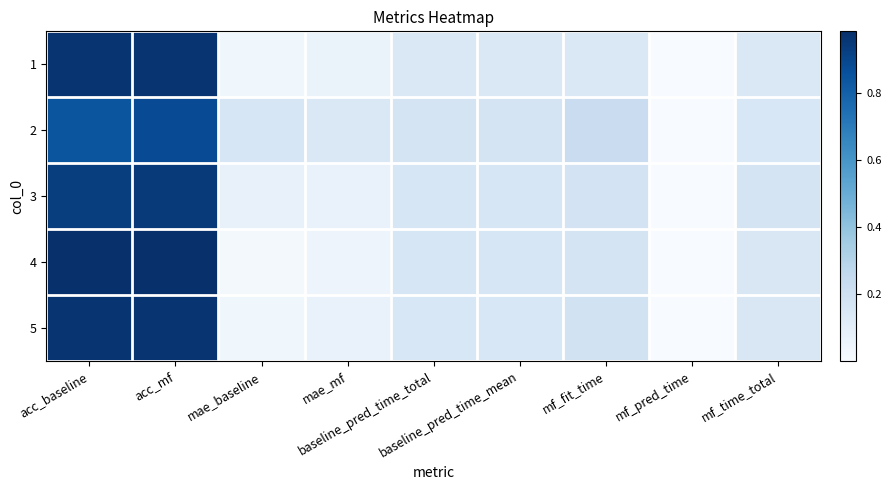

Which series has the largest total across all categories?

2